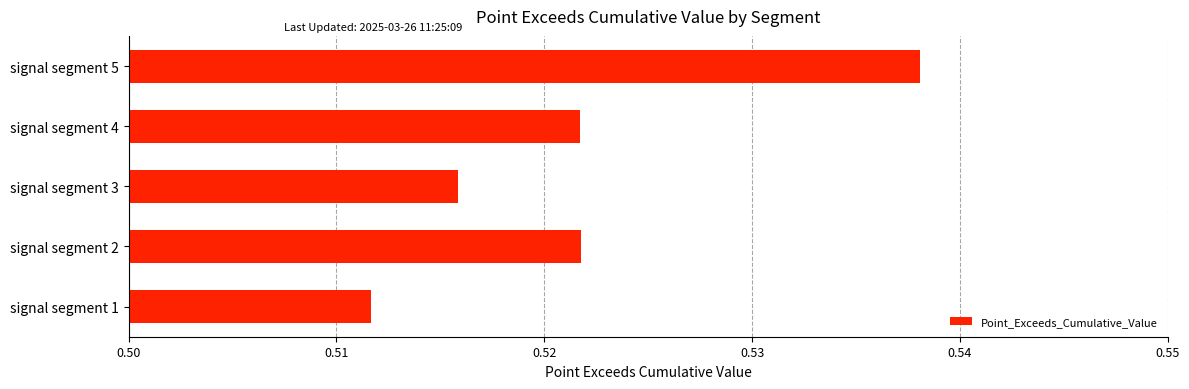

What is the sum of all values?

2.6